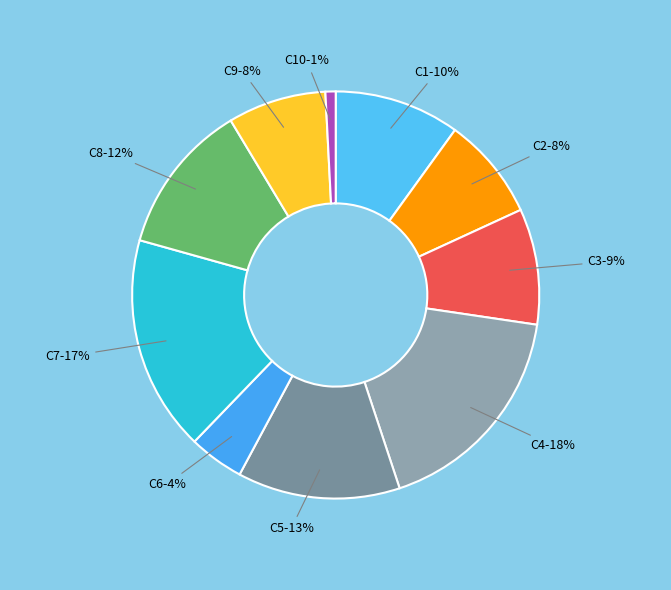

How many segments does this pie chart have?

10